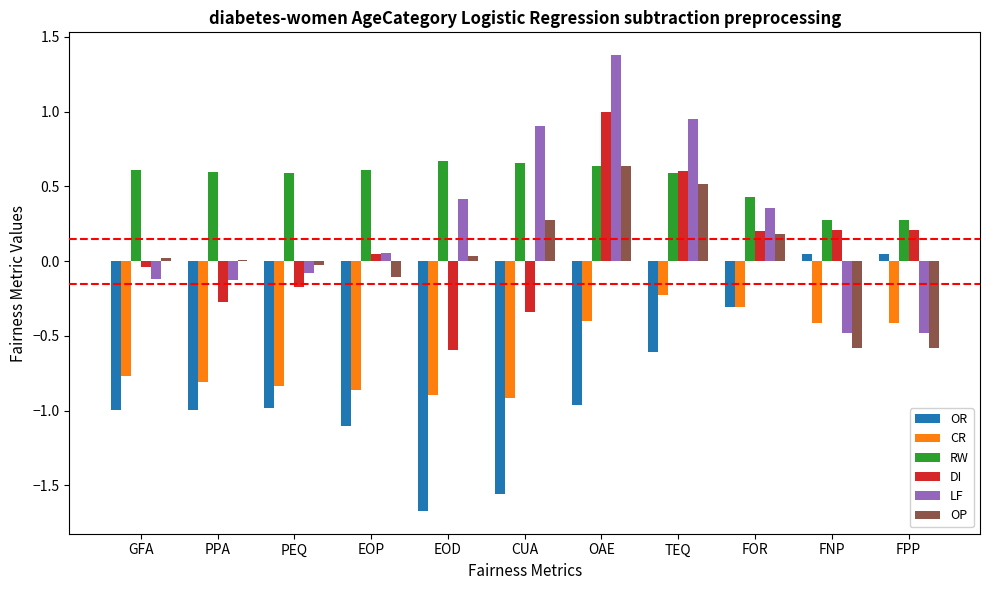

Is it true that LF equals -0.5 at FPP?

True